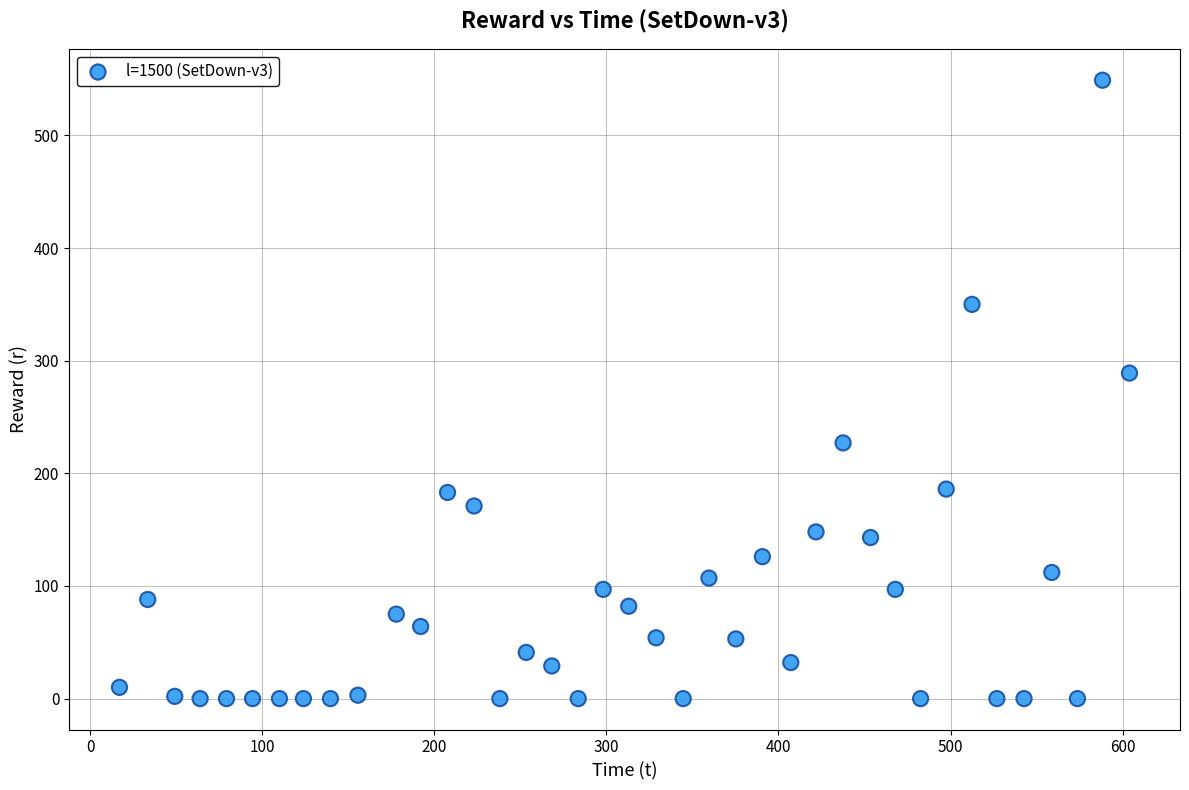

What is the range of Y values (max minus min)?

549